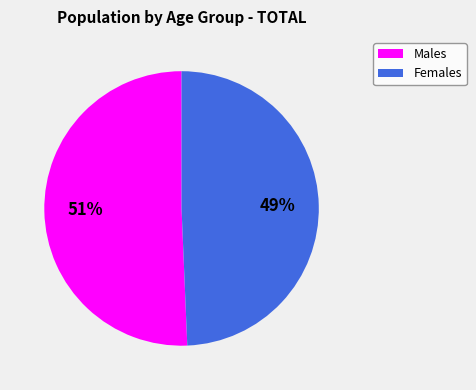

To the nearest percent, what portion does Females represent?

49%